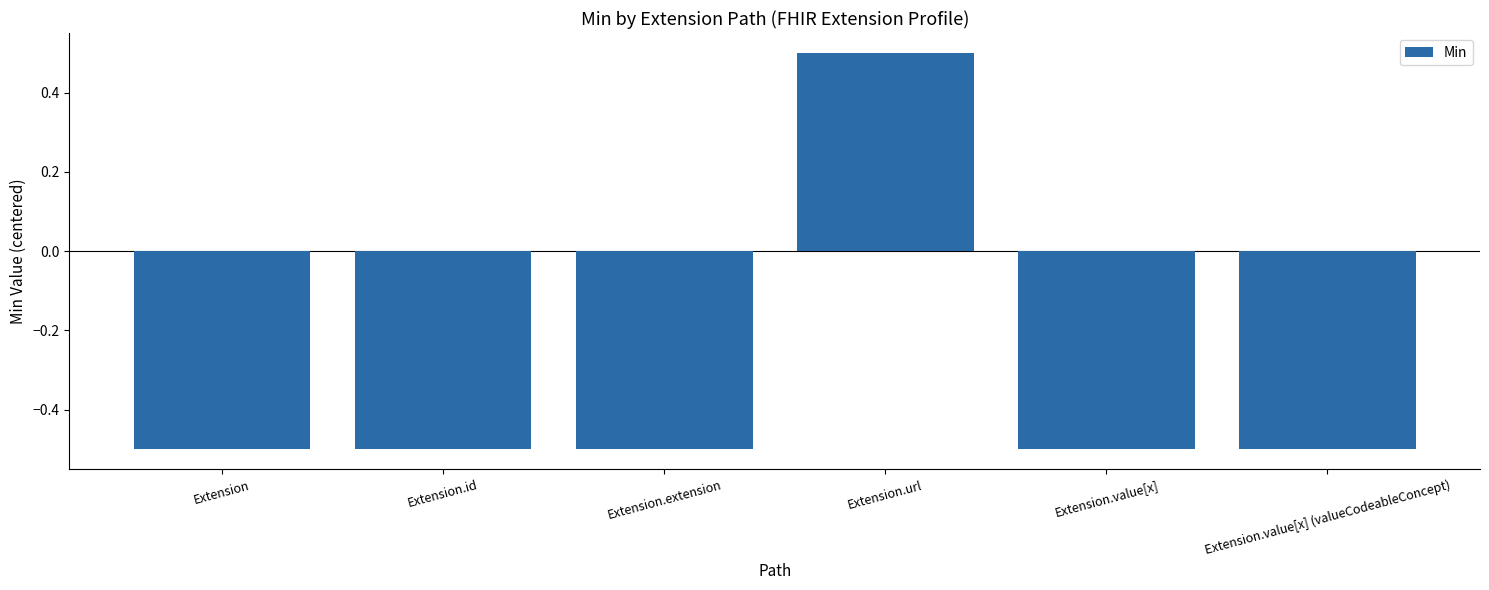

Reading left to right, extract all data points from this chart.

-0.5	-0.5	-0.5	0.5	-0.5	-0.5